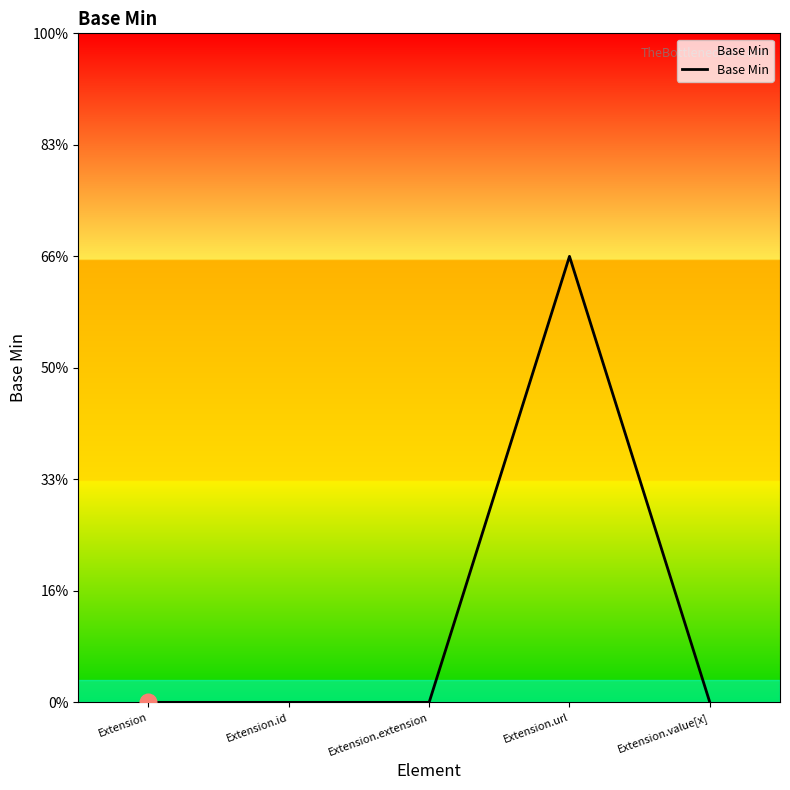

Reading left to right, extract all data points from this chart.

0	0	0	1	0